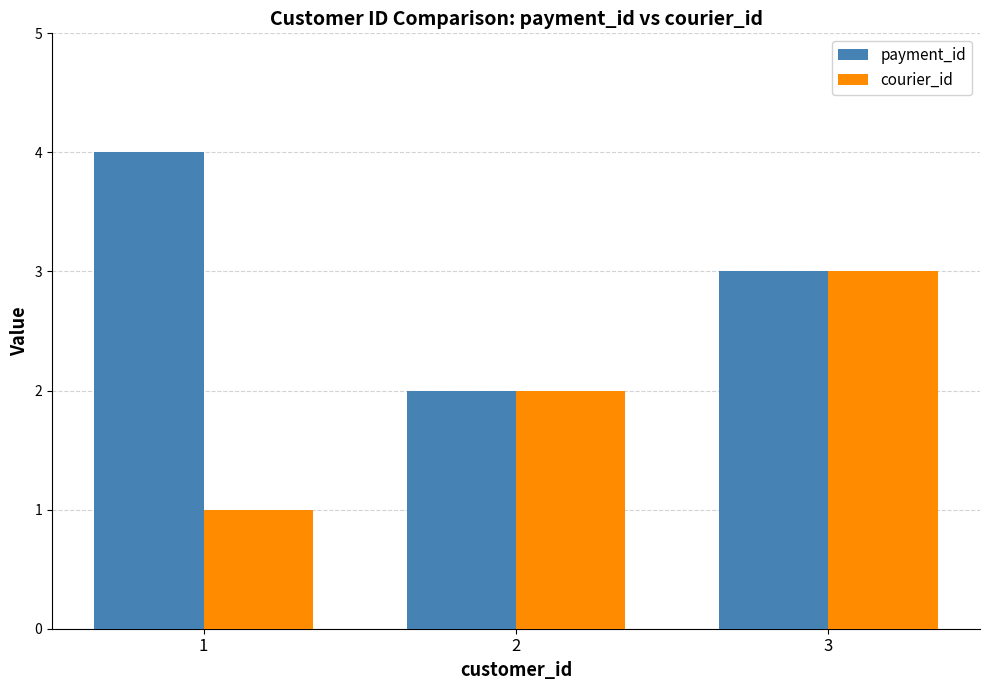

Reading right to left, what are all the values shown in this chart?

payment_id: 3	2	4
courier_id: 3	2	1